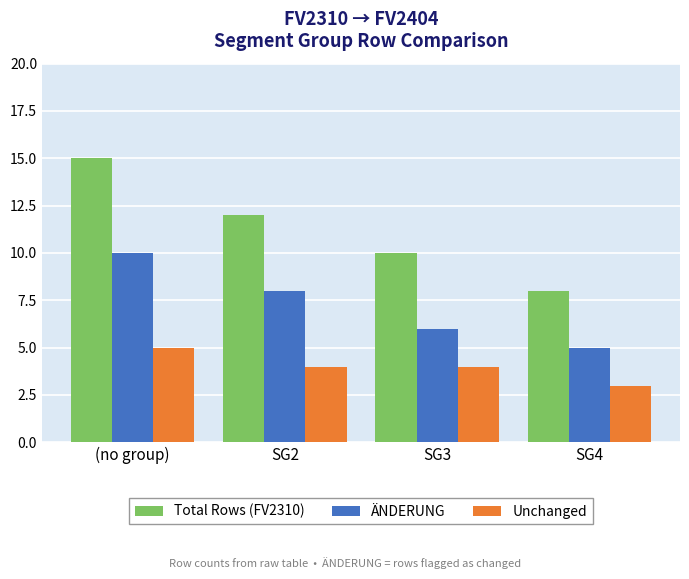

What is the average value of the Total Rows (FV2310) series?

11